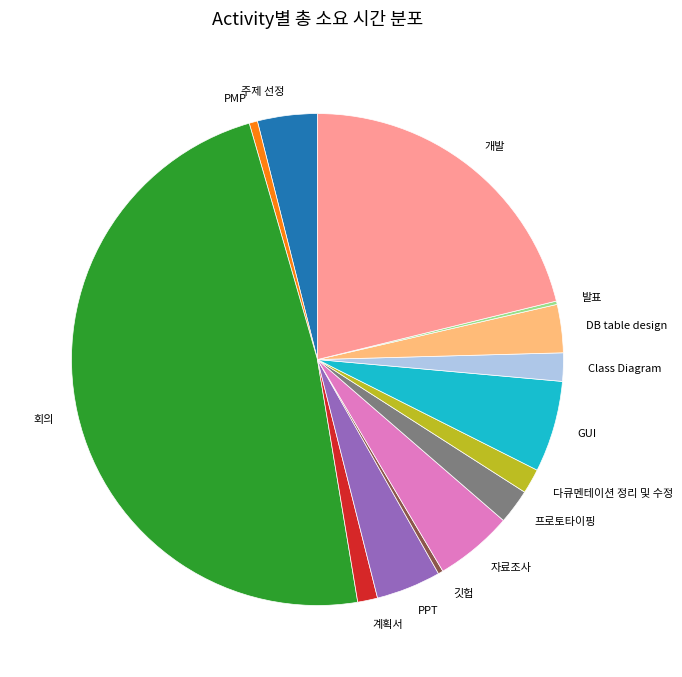

What is the largest slice in the pie chart?

회의